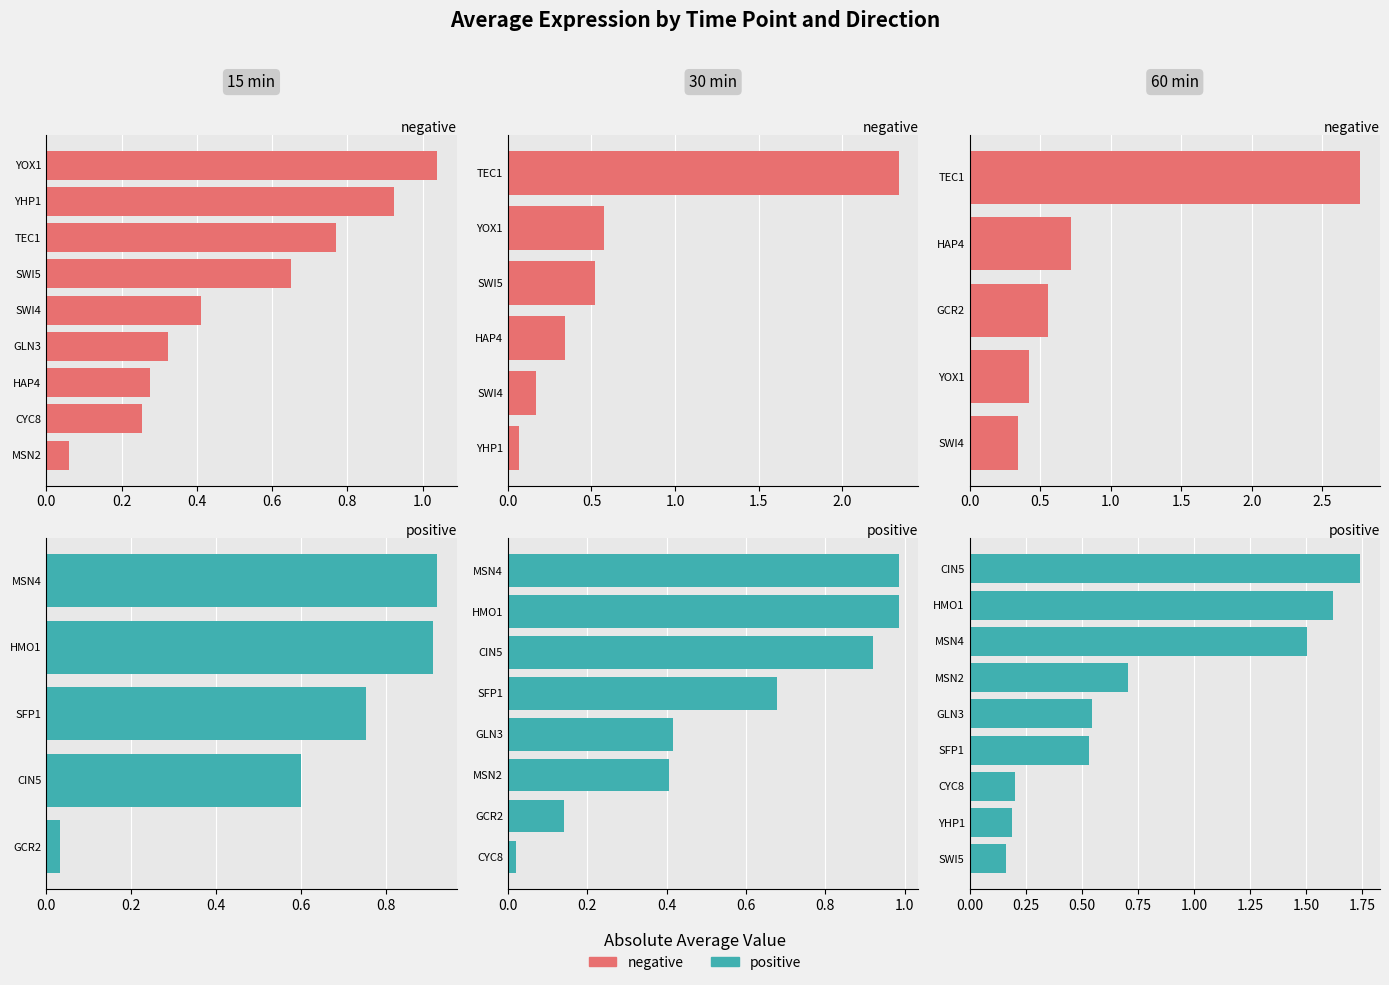

At how many categories does at least one series exceed -2?

14